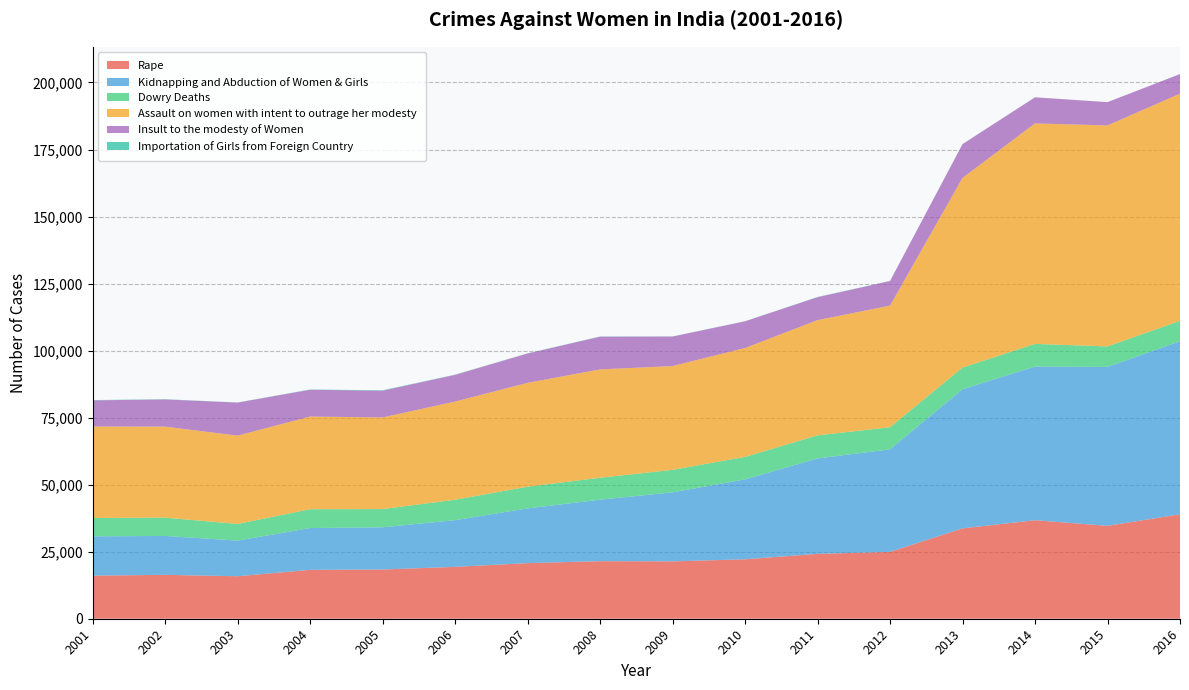

Reading left to right, extract all data points from this chart.

Rape: 16075	16373	15847	18233	18359	19348	20737	21467	21397	22172	24206	24923	33707	36735	34651	38947
Kidnapping and Abduction of Women & Girls: 14645	14506	13296	15578	15750	17414	20416	22939	25741	29795	35565	38262	51881	57311	59277	64519
Dowry Deaths: 6851	6822	6208	7026	6787	7618	8093	8172	8383	8391	8618	8233	8083	8455	7634	7621
Assault on women with intent to outrage her modesty: 34124	33943	32939	34567	34175	36617	38734	40413	38711	40613	42968	45351	70739	82235	82422	84746
Insult to the modesty of Women: 9746	10155	12325	10001	9984	9966	10950	12214	11009	9961	8570	9173	12589	9735	8685	7305
Importation of Girls from Foreign Country: 114	76	46	89	149	67	61	67	48	36	80	59	31	13	6	12